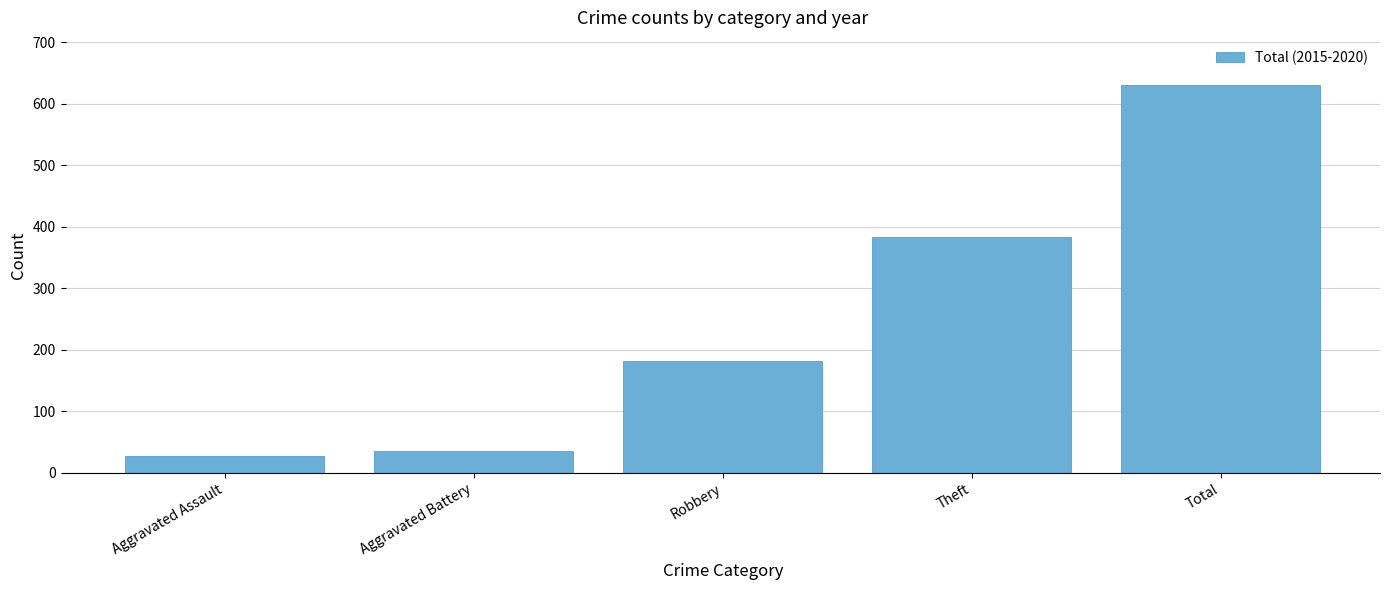

Between Theft and Aggravated Assault, which is larger?

Theft